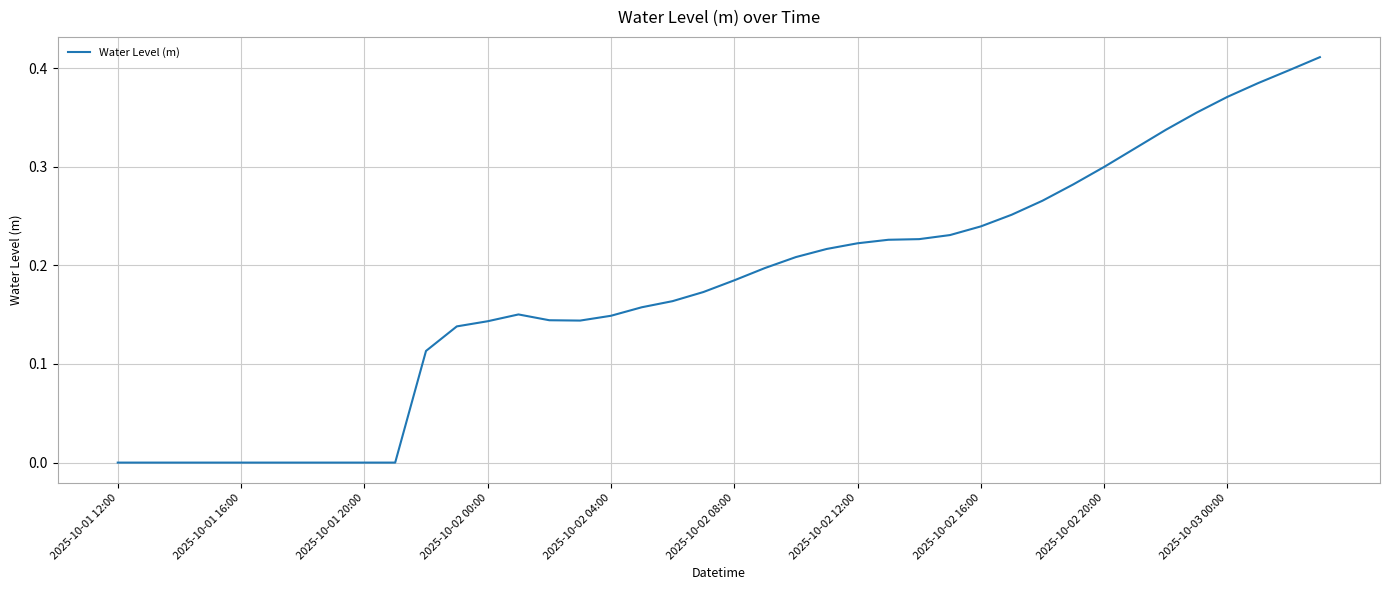

Does the chart display data point markers on the line(s)?

No